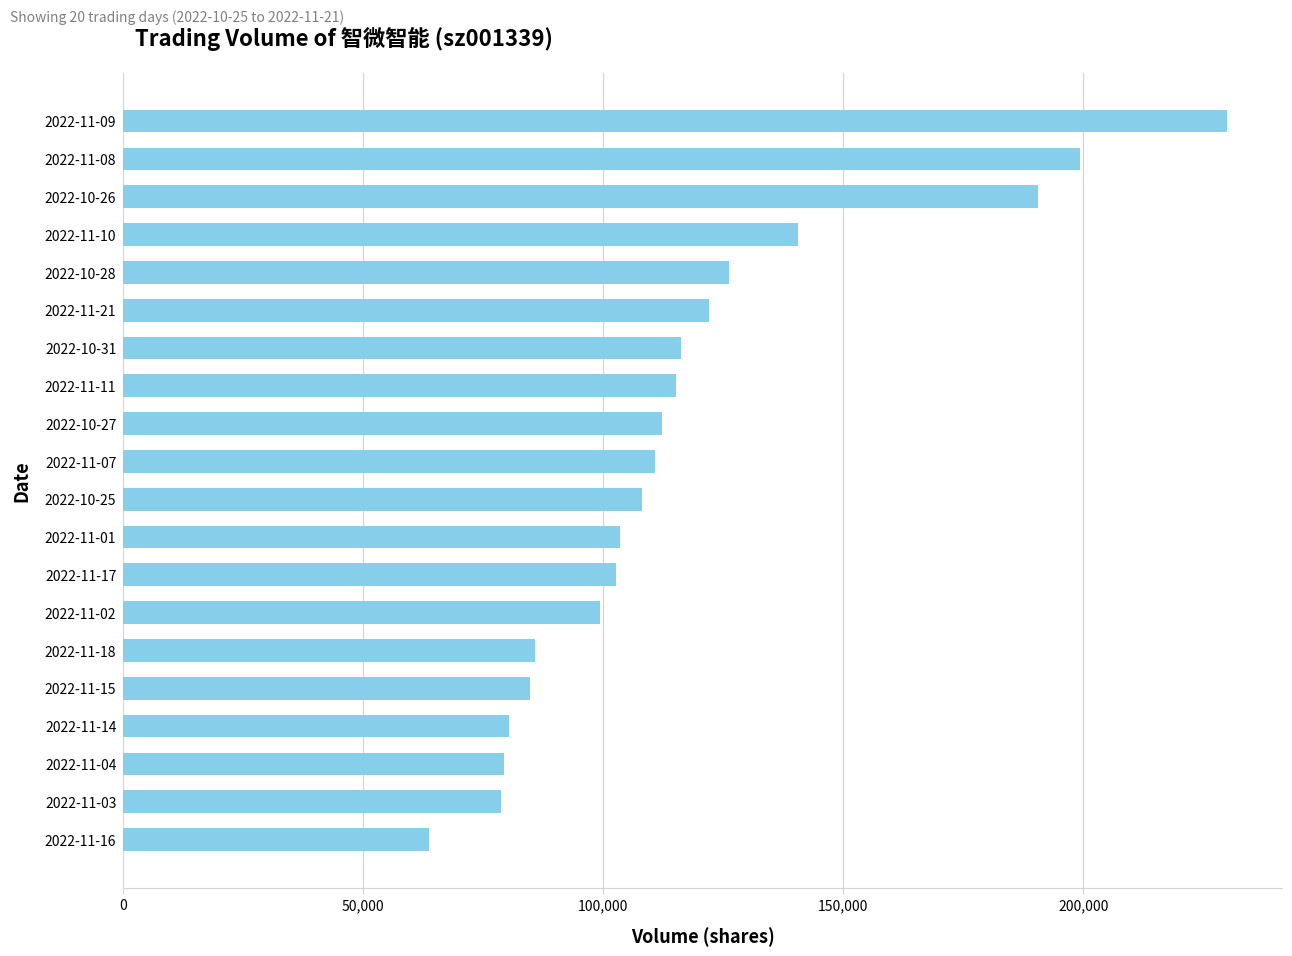

What is the smallest value displayed?

63772